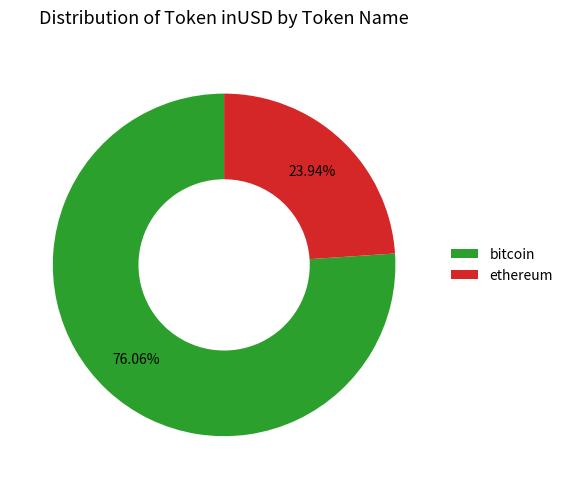

Which slice is the smallest?

ethereum